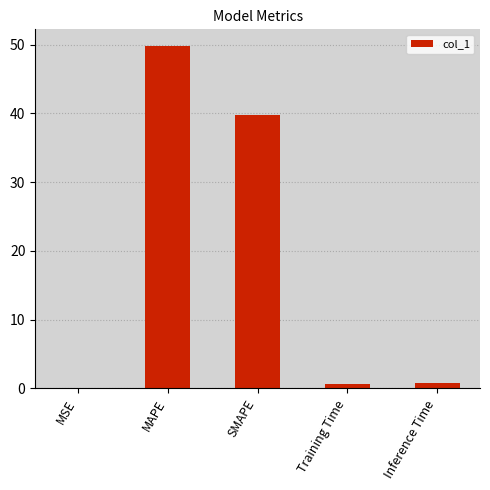

Which category has the highest value across all series?

MAPE